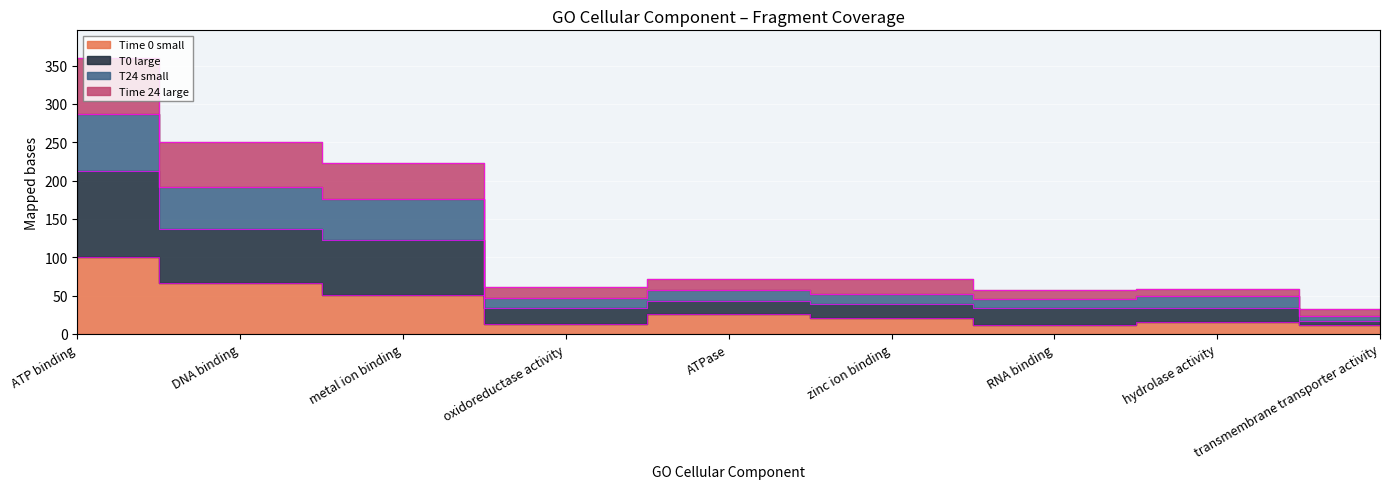

At how many categories does at least one series exceed 260?

1